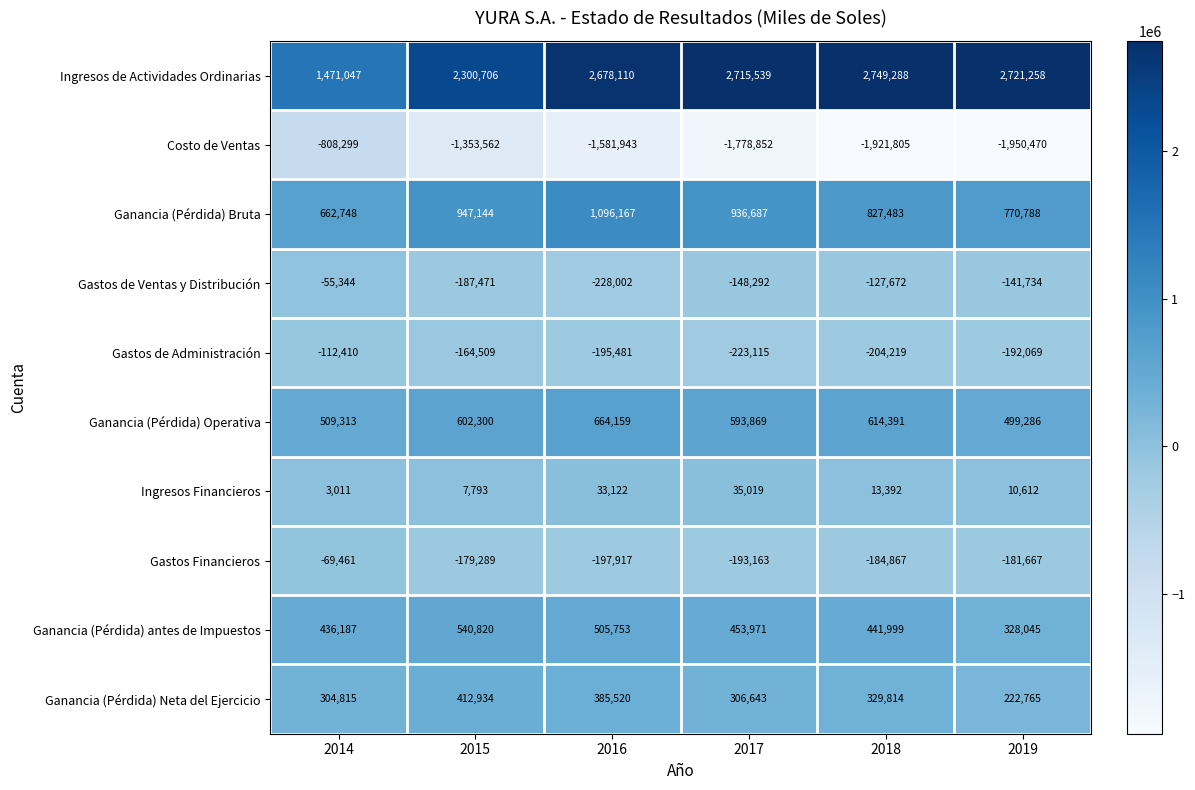

The Ganancia (Pérdida) antes de Impuestos series shows 441999 at 2018. True or false?

True